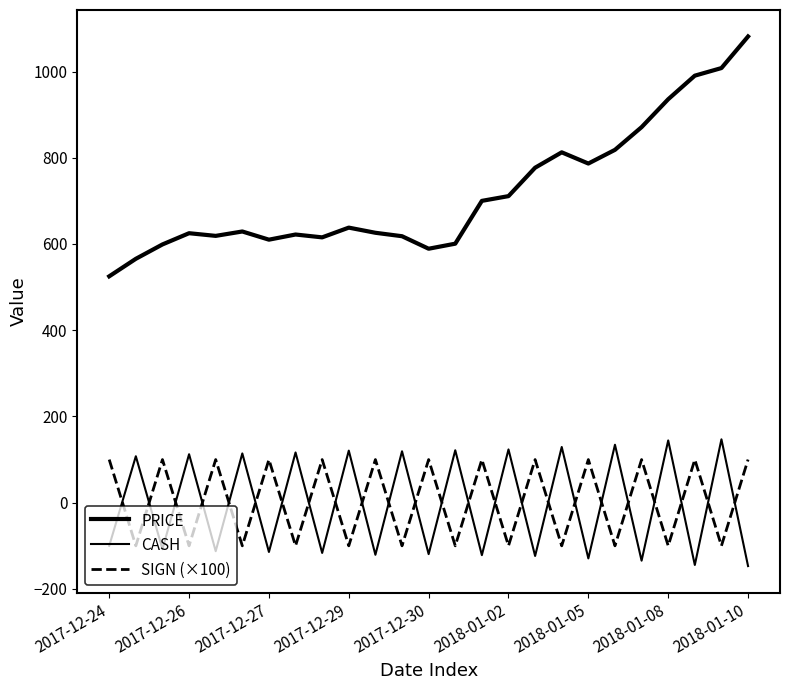

What is the value of the PRICE point at the 6th from the left?

629.0